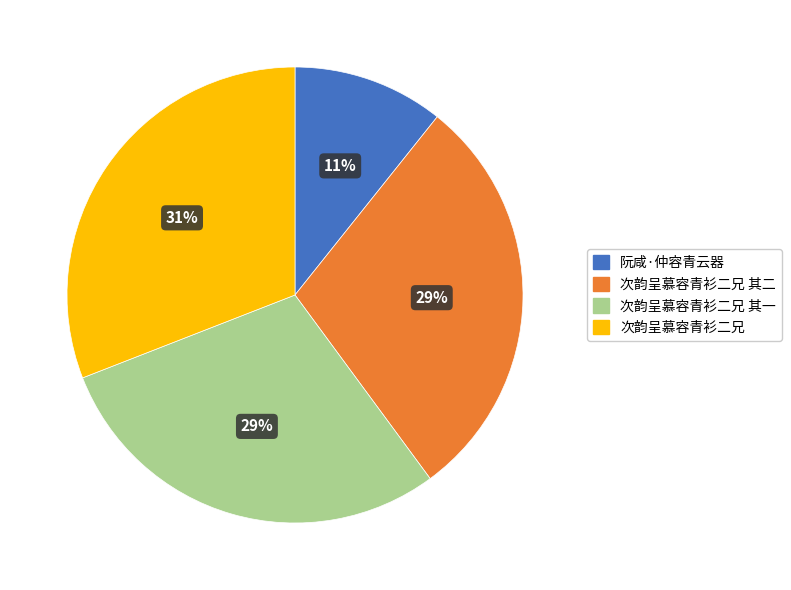

Count the number of slices in the pie.

4